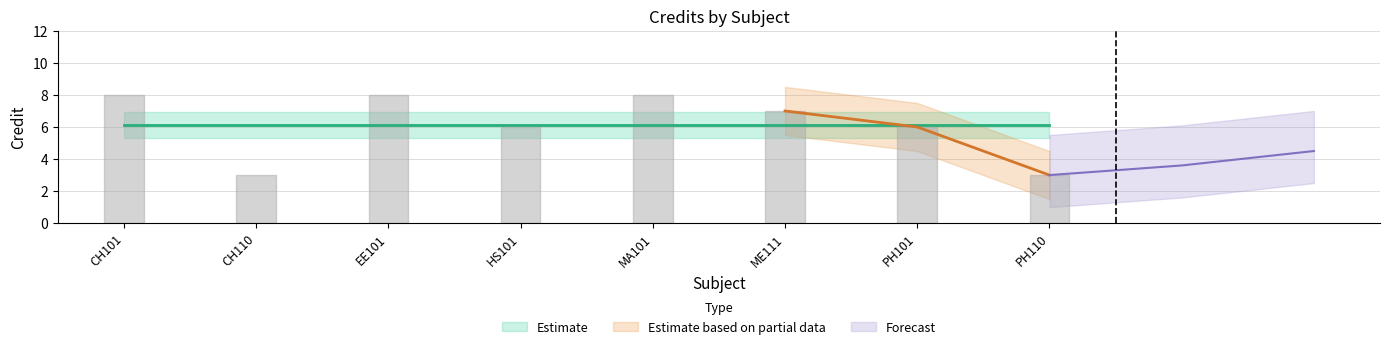

What is the sum of all values?

49